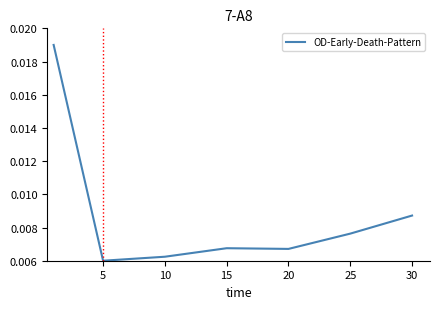

Is this an area chart (filled region under the line)?

No